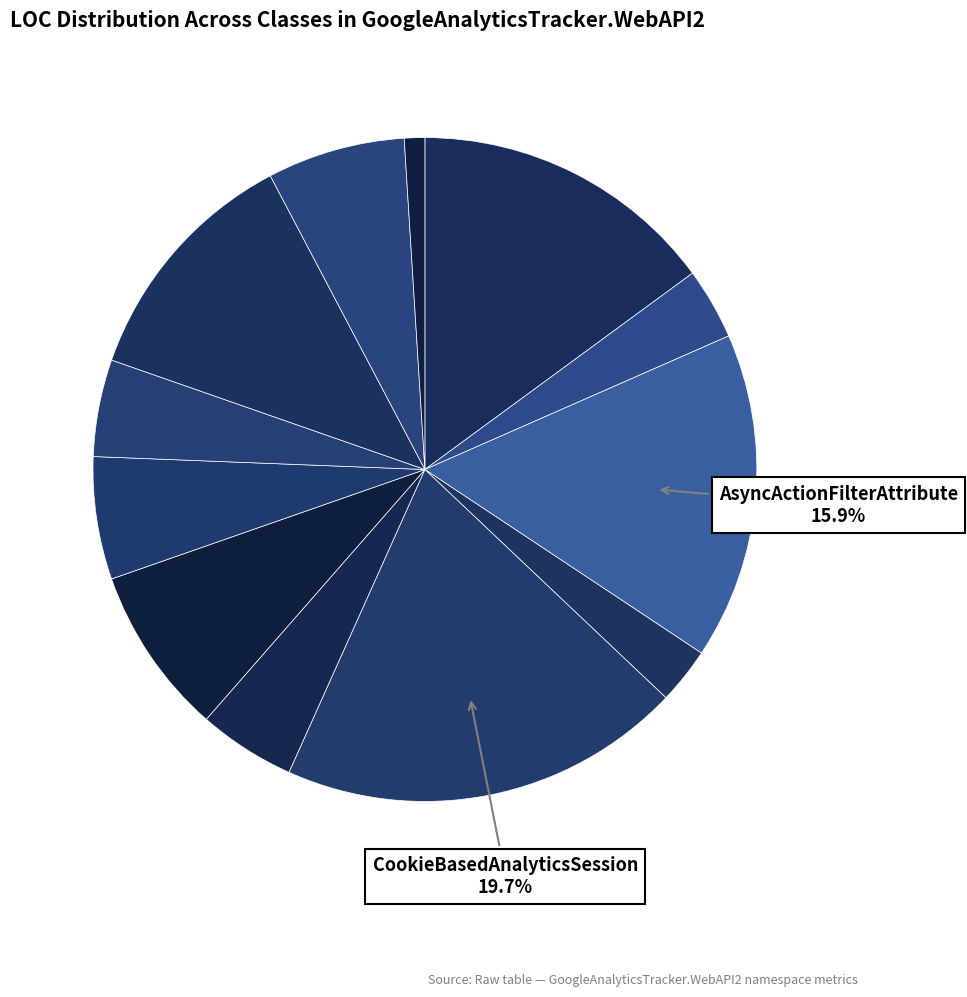

Count the number of slices in the pie.

12